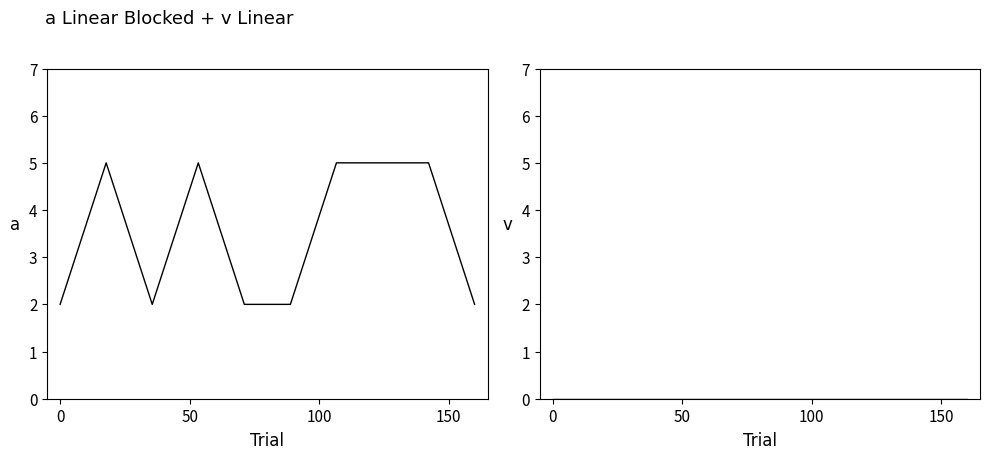

True or false: CDS and Code intersect in this chart.

False